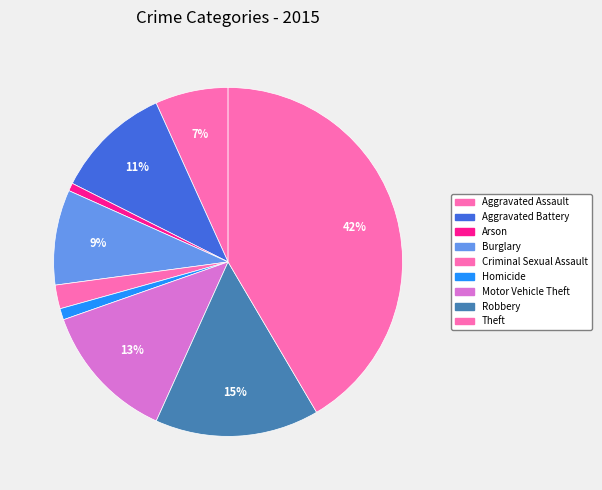

Between Robbery and Theft, which is larger?

Theft